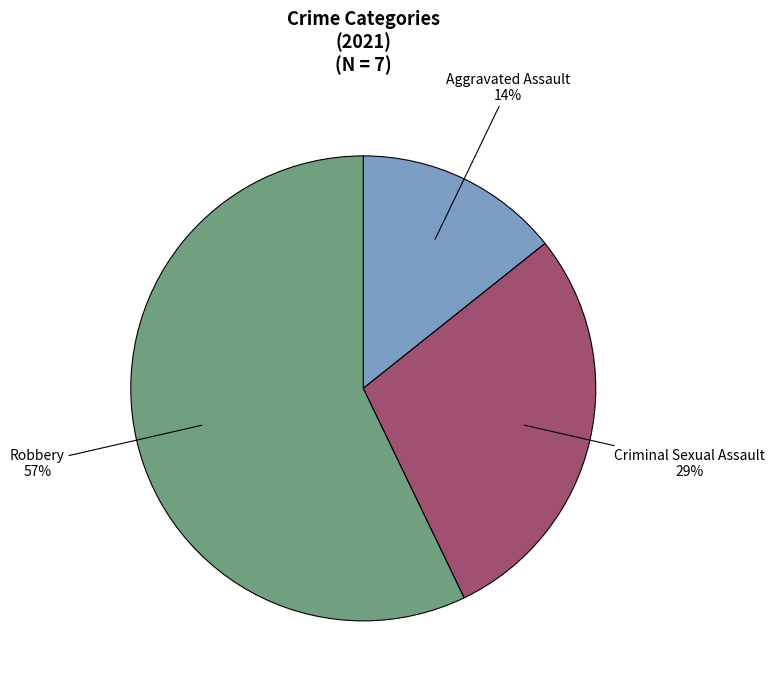

To the nearest percent, what is the difference between the largest and smallest slice percentages?

43%